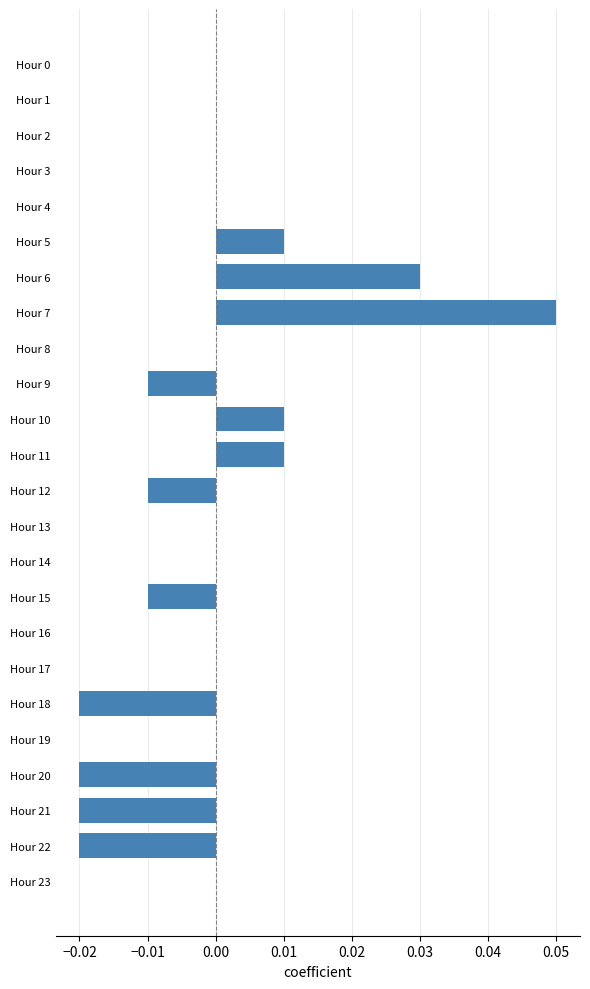

How many categories are shown in the chart?

24